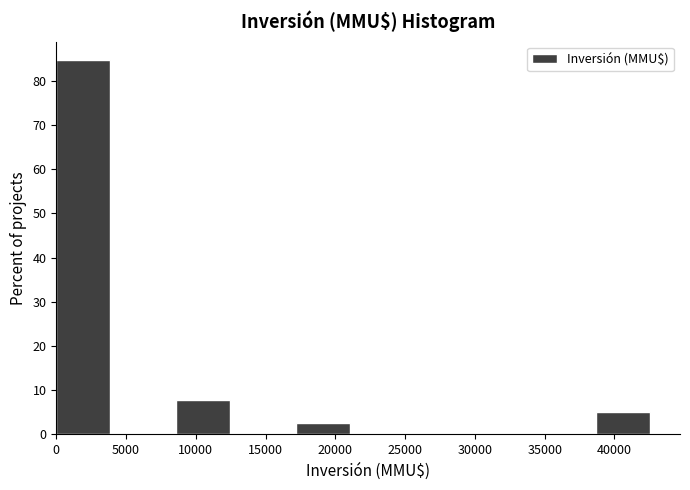

Which range on the x-axis has the tallest bar?

0 to 4300